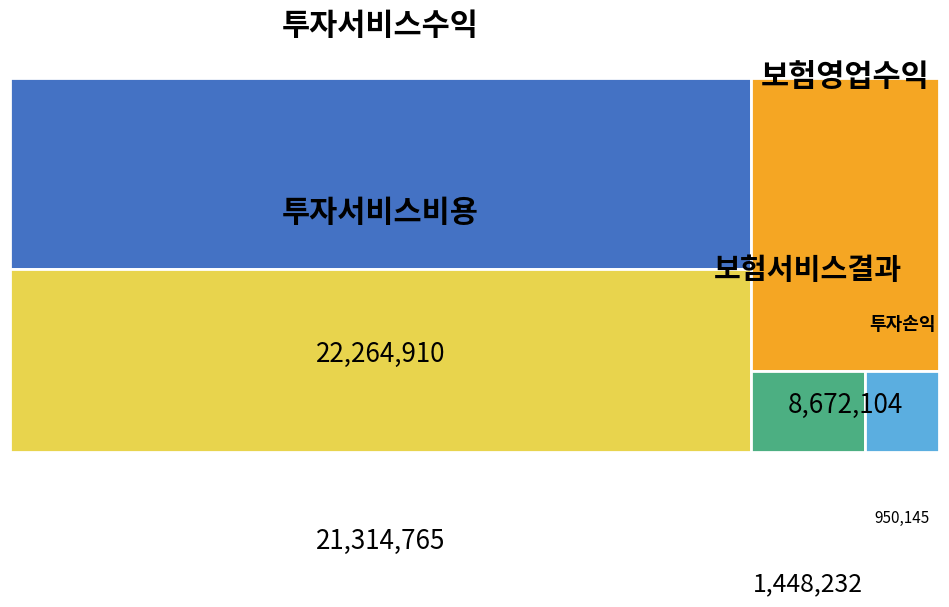

Reading right to left, extract all data points from this chart.

21314765	22264910	950145	8672104	1448232